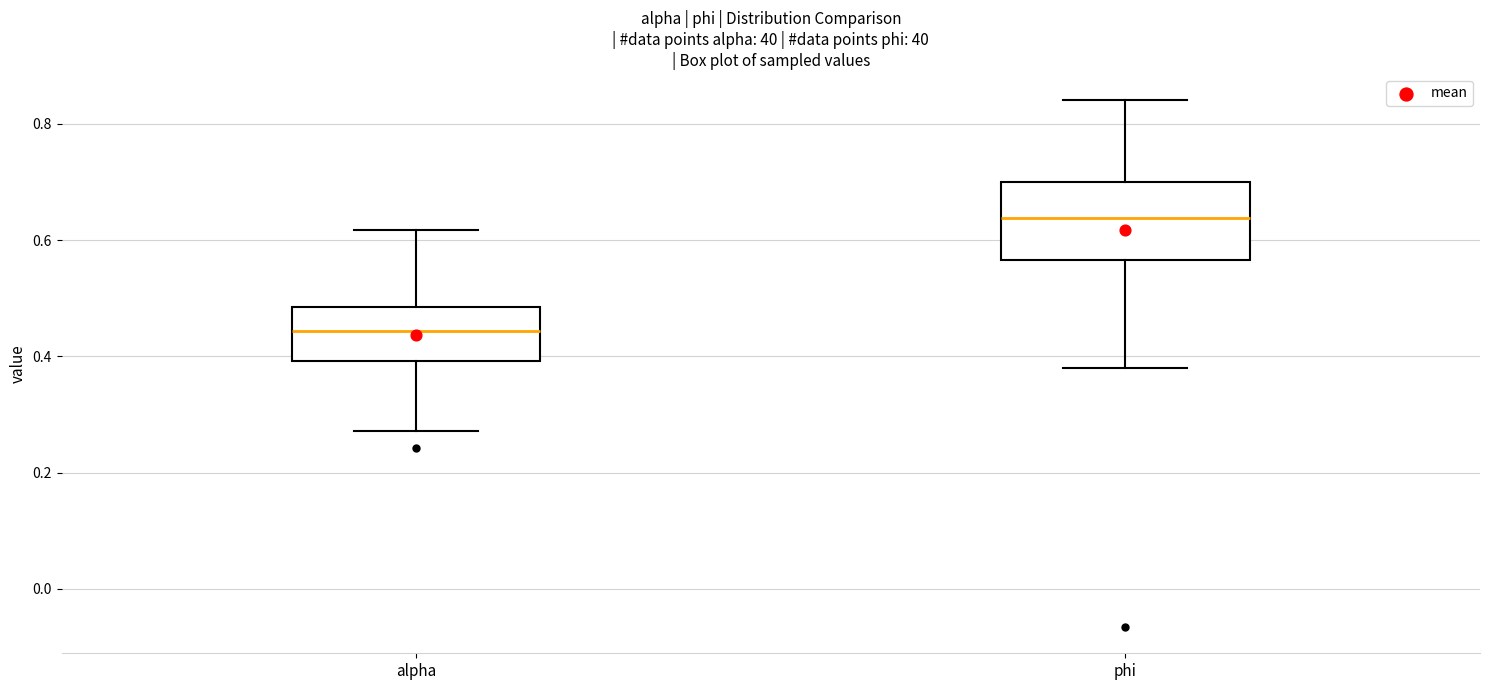

Comparing the boxes themselves (not the whiskers), which one is the tallest?

phi